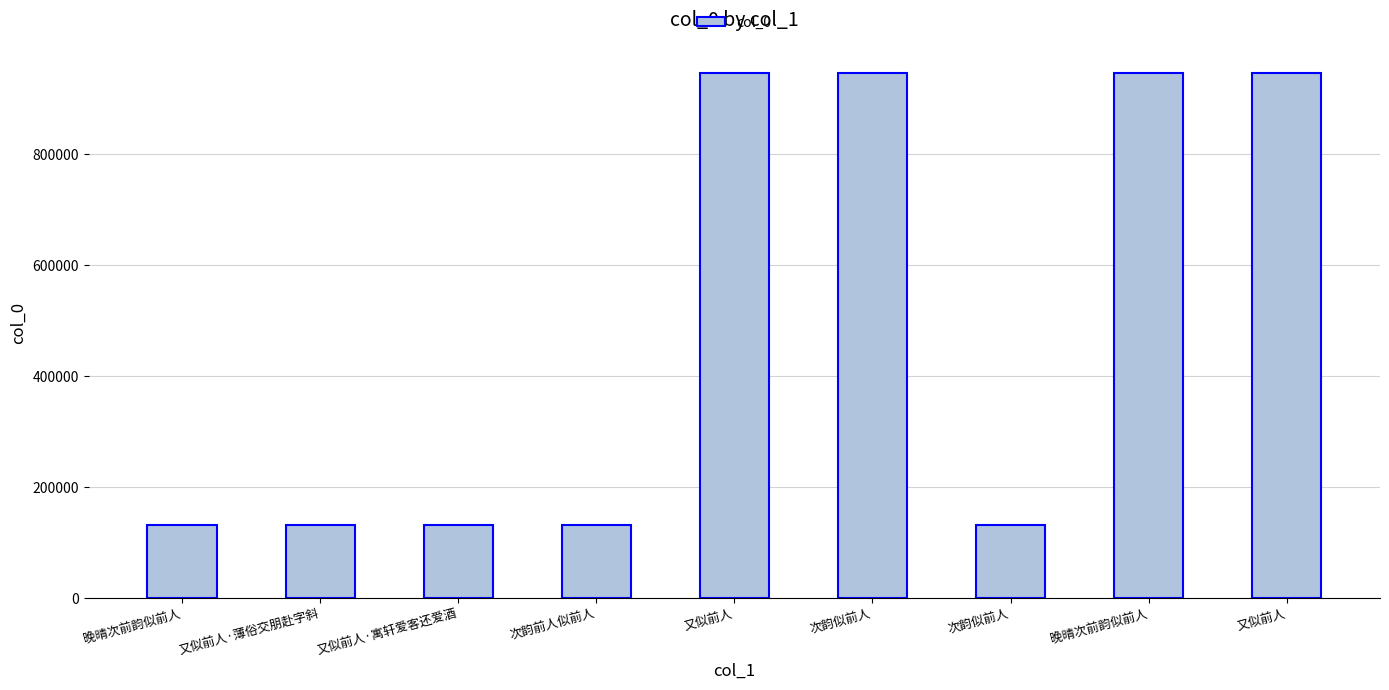

Does the chart contain any negative values?

No